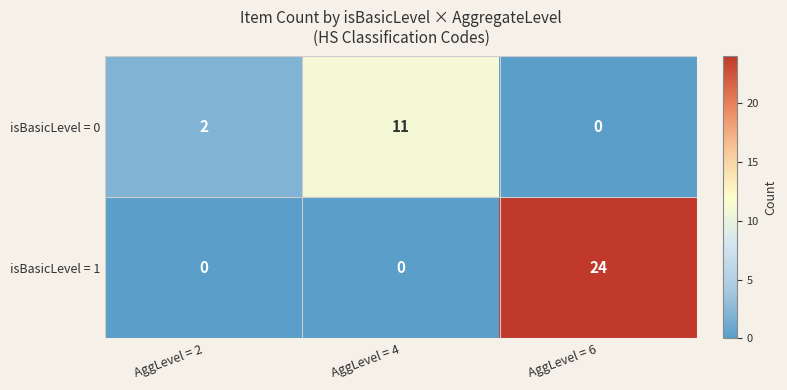

What is the difference between the maximum and minimum values in the isBasicLevel = 1 series?

24